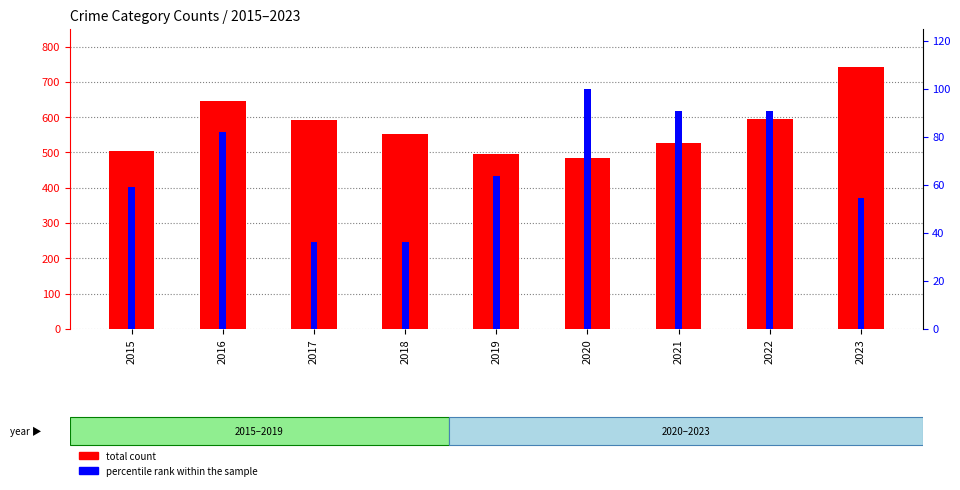

The value of total count at 2021 is 527.0. True or false?

True